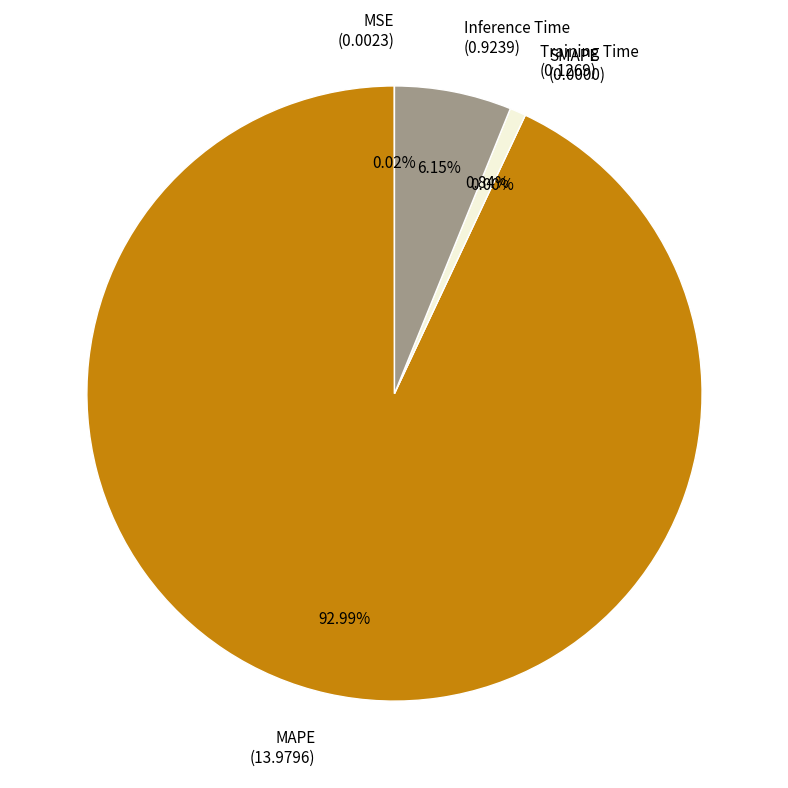

Count the number of slices in the pie.

5